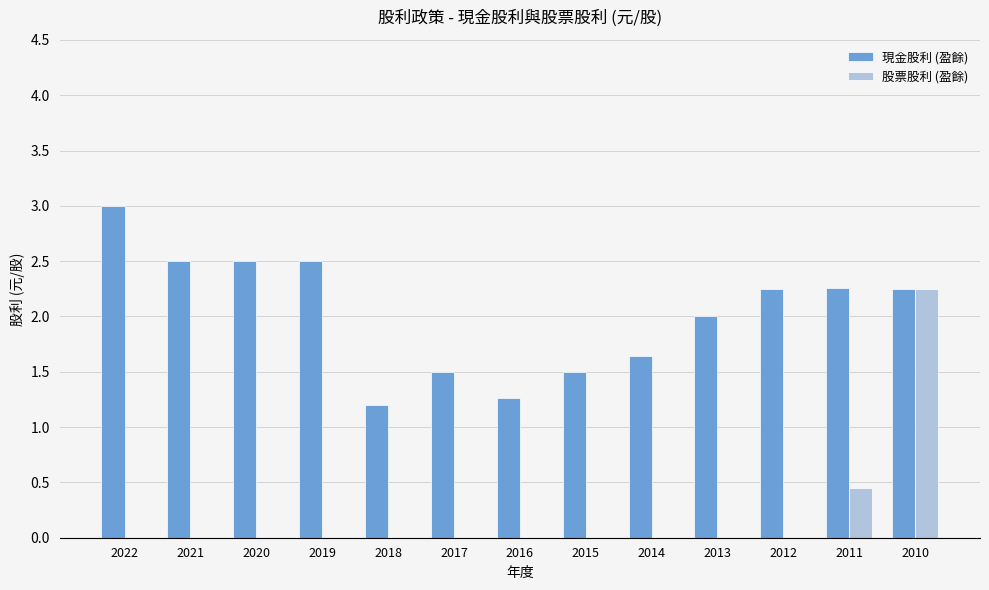

Is it true that 股票股利 (盈餘) equals 3.4 at 2010?

False